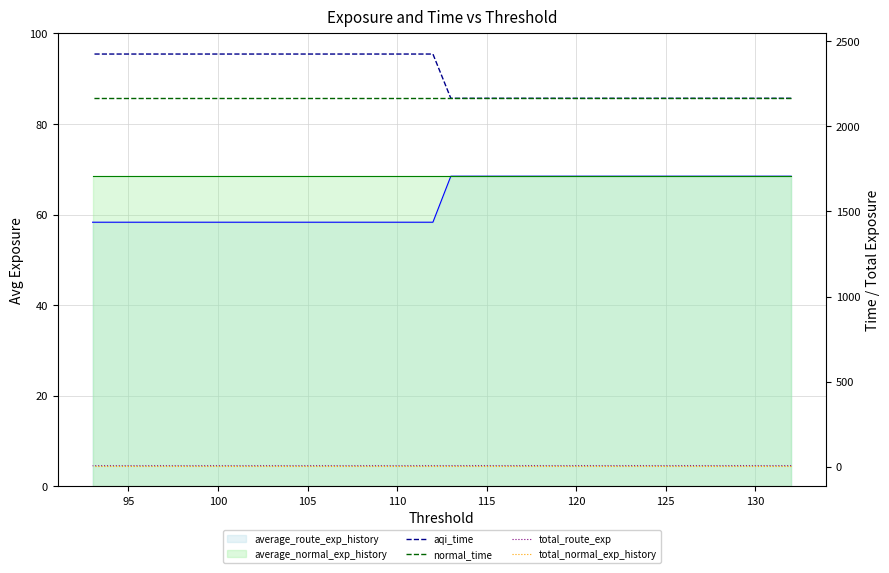

What is the average value of the total_route_exp series?

6.2